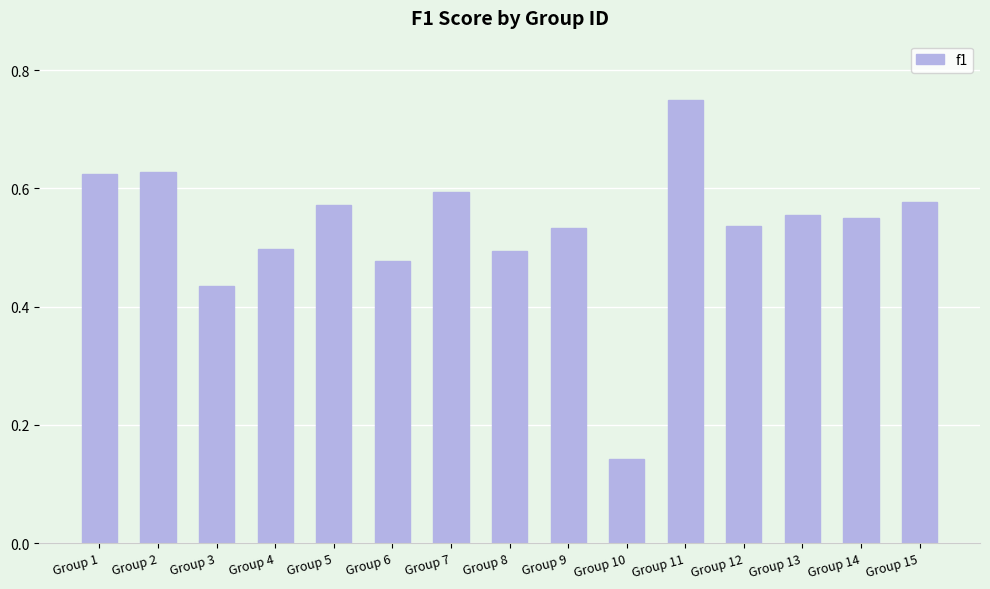

The value at Group 2 is 0.6. True or false?

True